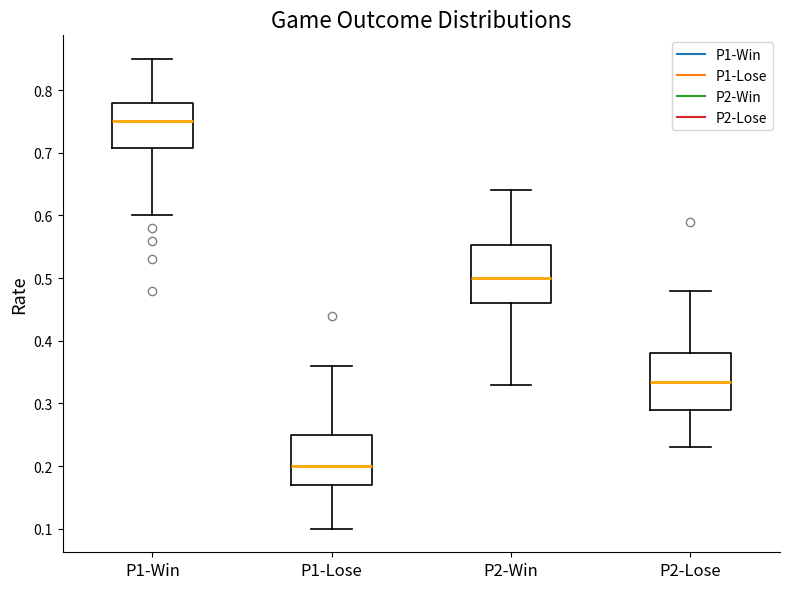

Which box has the lowest median line?

P1-Lose